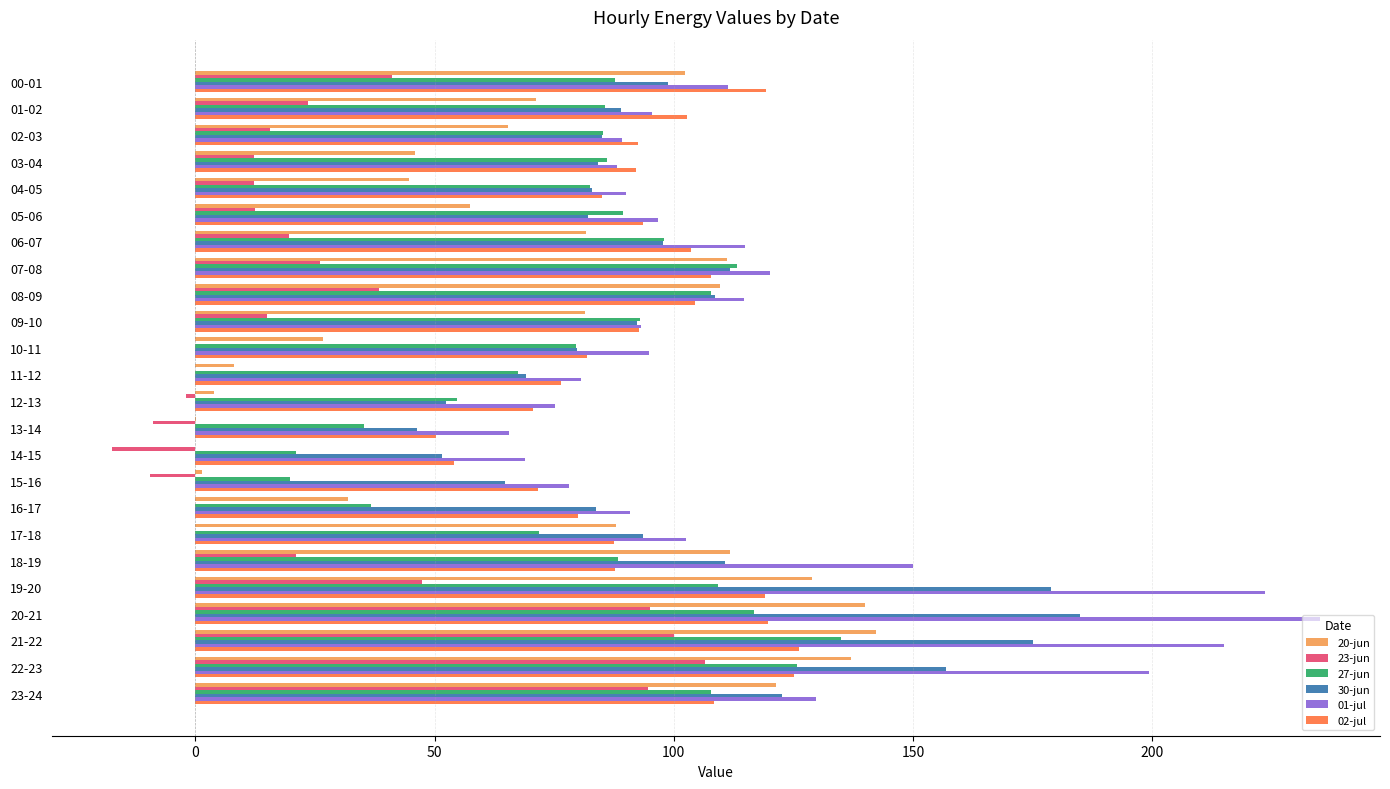

What is the maximum value shown in the chart?

235.0